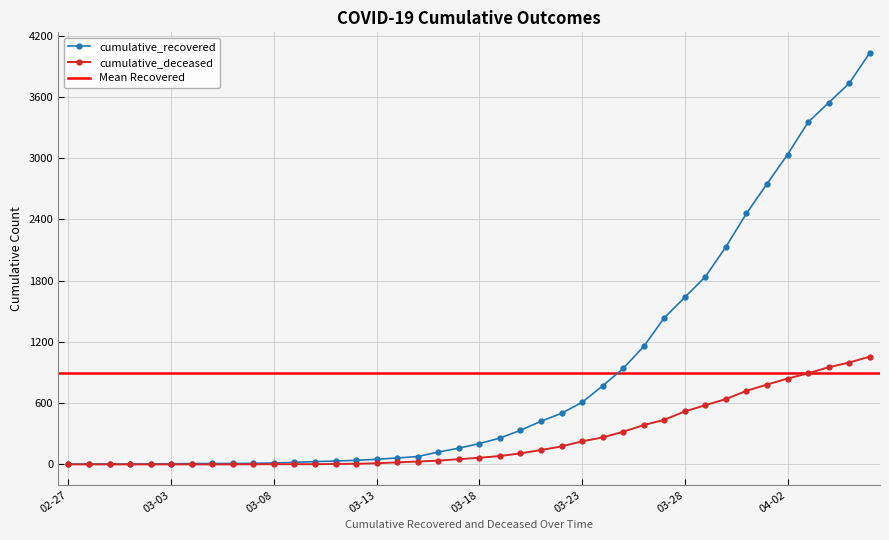

True or false: cumulative_deceased and cumulative_recovered cross at least once.

False